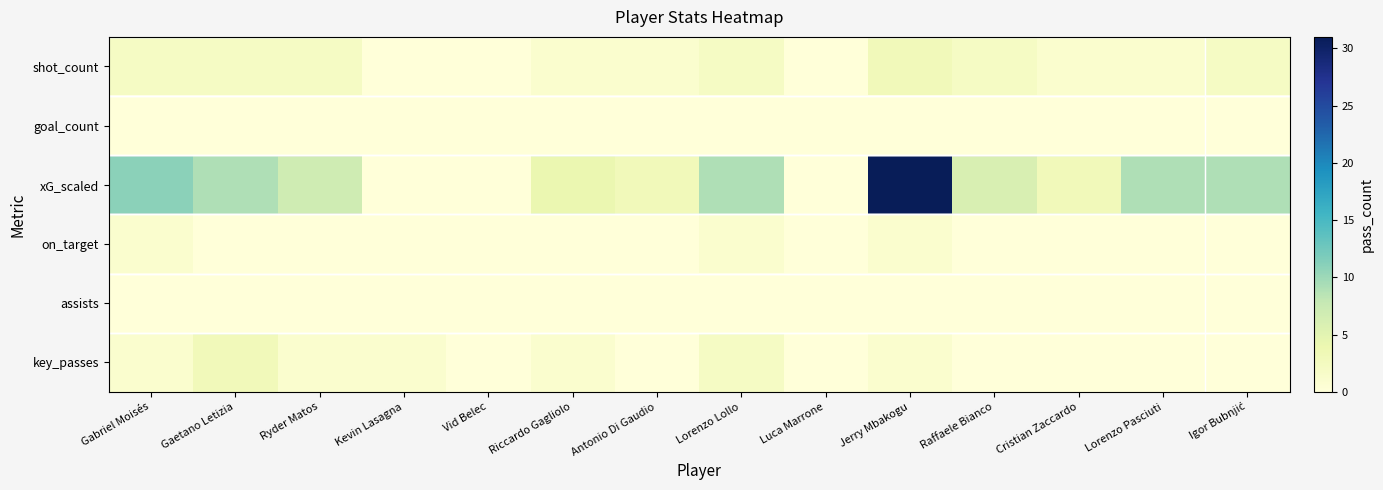

What is the spread (max minus min) of values at Cristian Zaccardo?

3